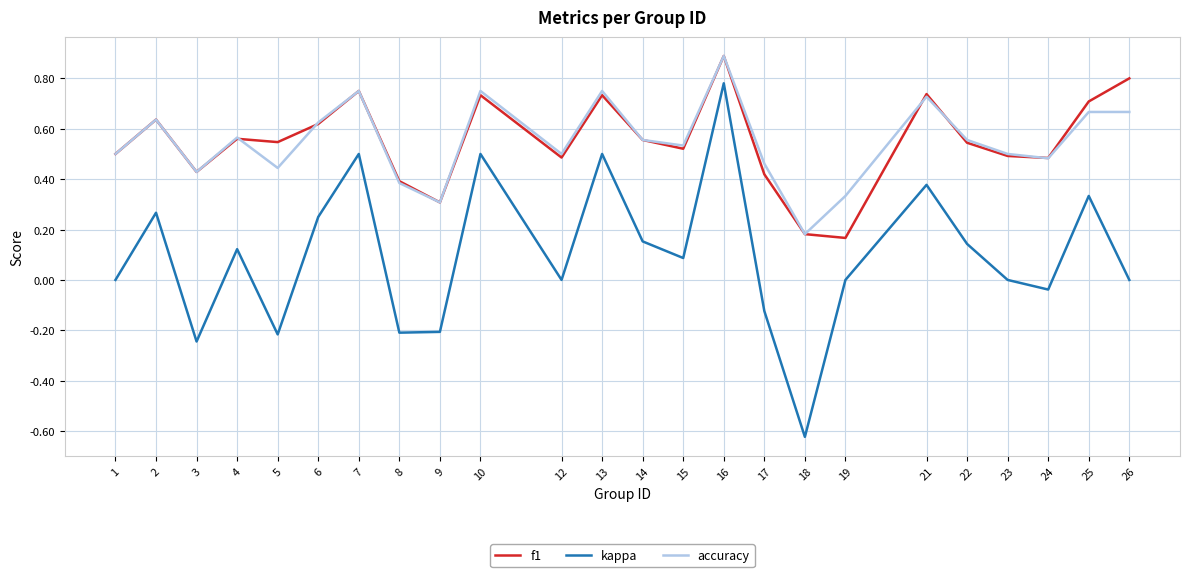

Count the number of data series in this chart.

3